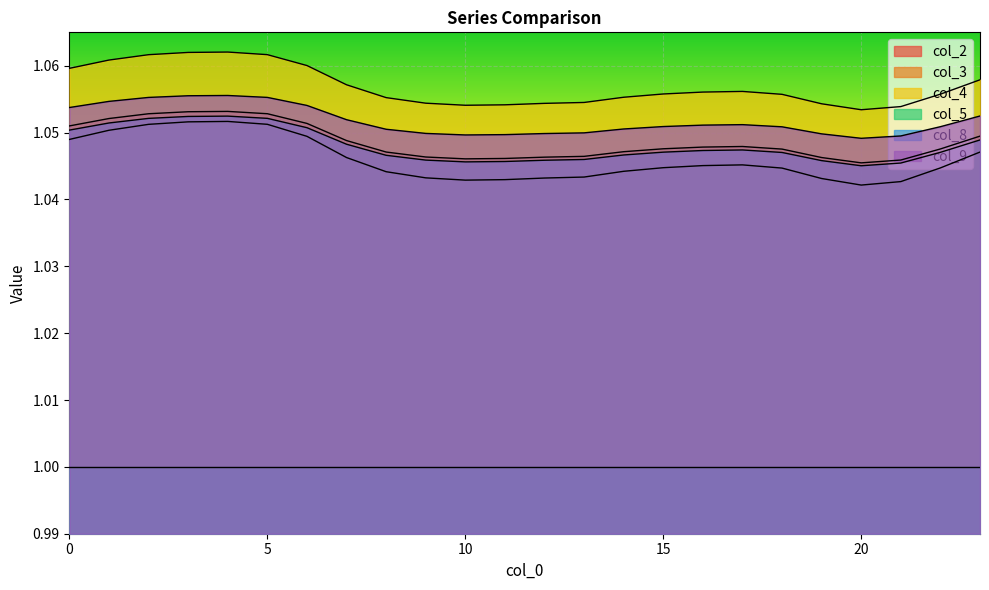

Which category has the highest value across all series?

4